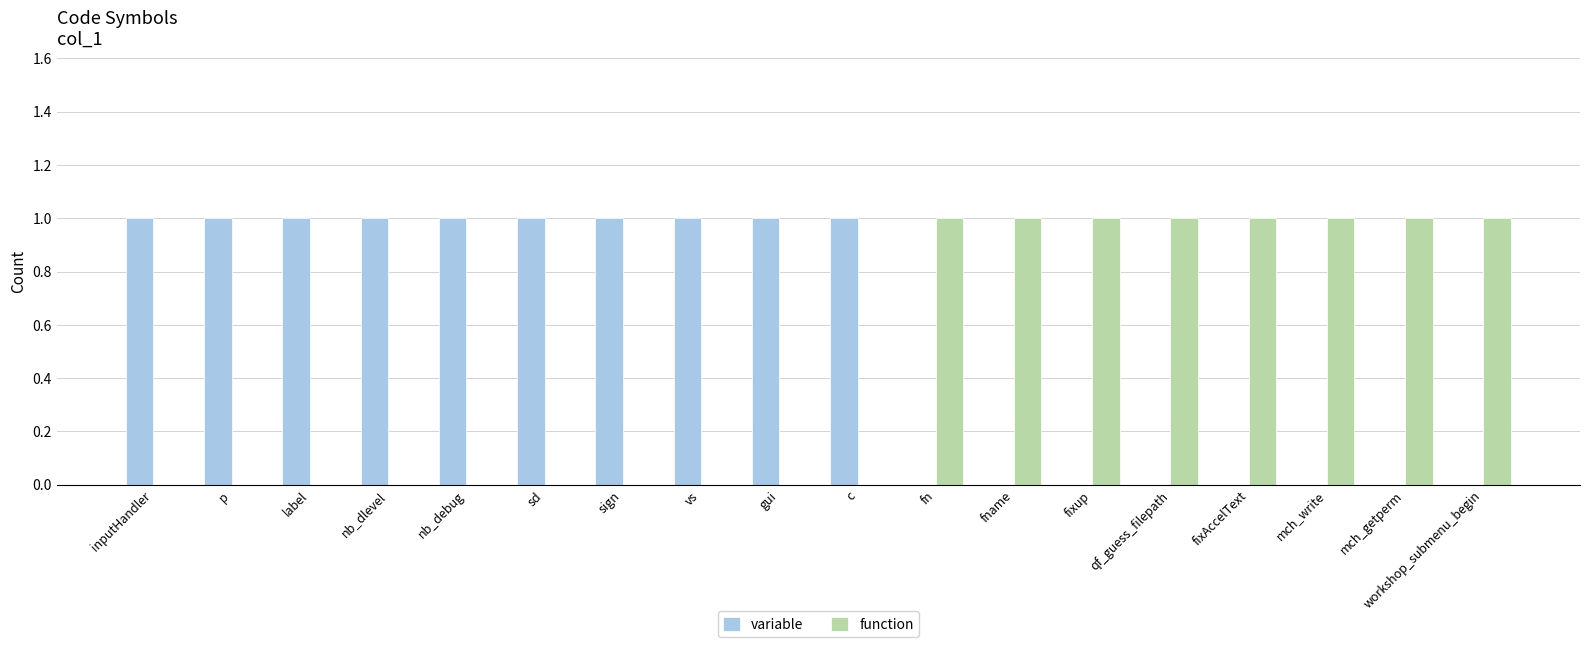

True or false: function has a value of 0 at nb_dlevel.

True